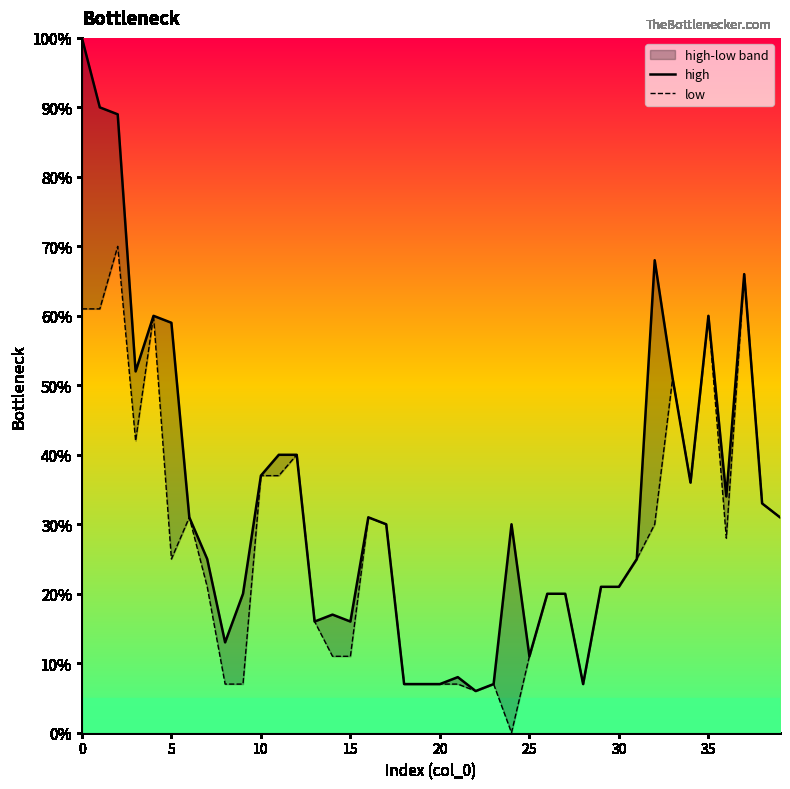

Reading left to right, what are all the values shown in this chart?

high: 100.0	90.0	89.0	52.0	60.0	59.0	31.0	25.0	13.0	20.0	37.0	40.0	40.0	16.0	17.0	16.0	31.0	30.0	7.0	7.0	7.0	8.0	6.0	7.0	30.0	11.0	20.0	20.0	7.0	21.0	21.0	25.0	68.0	51.0	36.0	60.0	34.0	66.0	33.0	31.0
low: 61.0	61.0	70.0	42.0	60.0	25.0	31.0	21.0	7.0	7.0	37.0	37.0	40.0	16.0	11.0	11.0	31.0	30.0	7.0	7.0	7.0	7.0	6.0	7.0	0.0	11.0	20.0	20.0	7.0	21.0	21.0	25.0	30.0	51.0	36.0	60.0	28.0	66.0	33.0	31.0